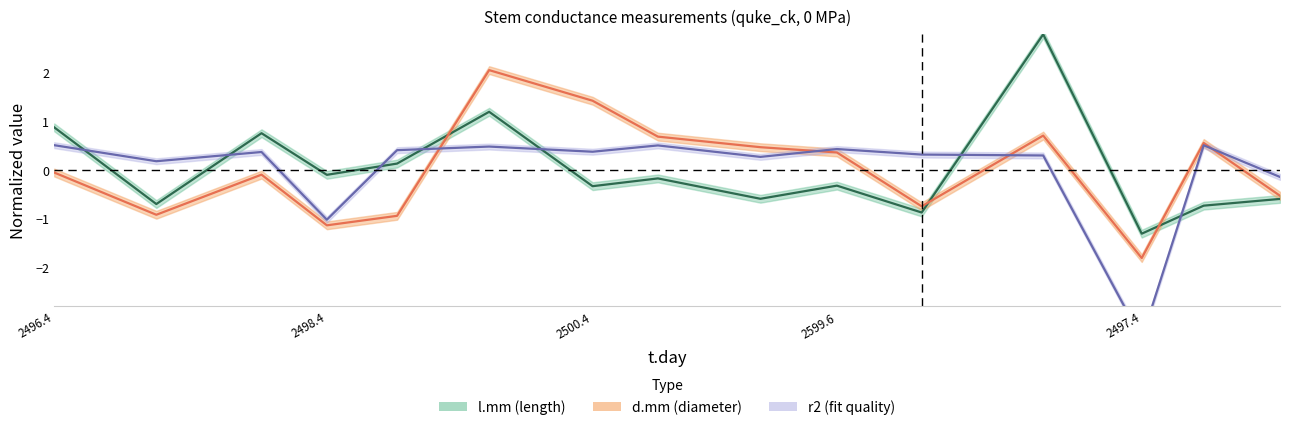

Which series ends up on top after the final intersection of l.mm and d.mm?

d.mm